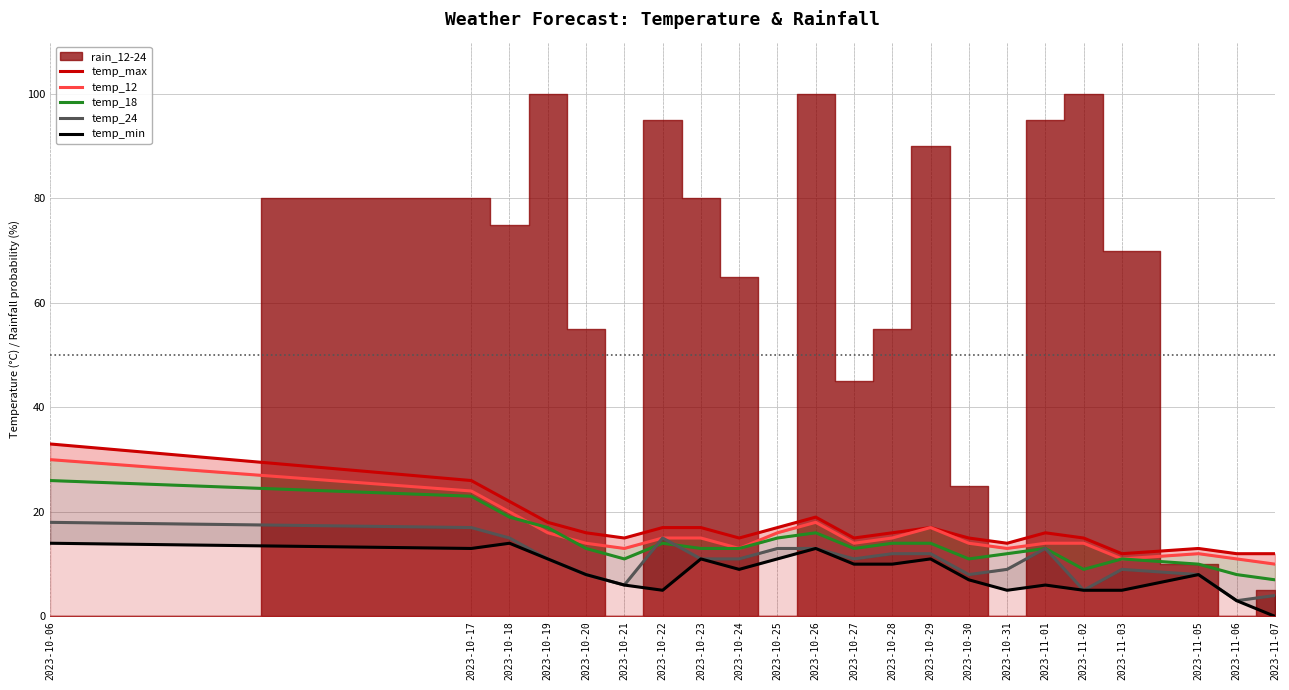

Between 2023-11-03 and 2023-10-21, which is larger?

2023-10-21